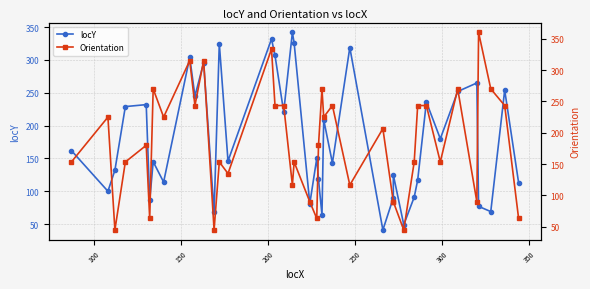

Reading left to right, transcribe all the data shown in this chart.

locY: 162.0	100.0	132.0	229.0	232.0	86.0	145.0	114.0	304.0	245.0	296.0	68.0	325.0	146.0	332.0	307.0	221.0	342.0	326.0	81.0	150.0	118.0	64.0	209.0	143.0	319.0	41.0	90.0	125.0	49.0	91.0	117.0	236.0	180.0	252.0	265.0	77.0	69.0	254.0	113.0
Orientation: 153.4	225.0	45.0	153.4	180.0	63.4	270.0	225.0	315.0	243.4	315.0	45.0	153.4	135.0	333.4	243.4	243.4	116.6	153.4	90.0	63.4	180.0	270.0	225.0	243.4	116.6	206.6	90.0	90.0	45.0	153.4	243.4	243.4	153.4	270.0	90.0	360.0	270.0	243.4	63.4